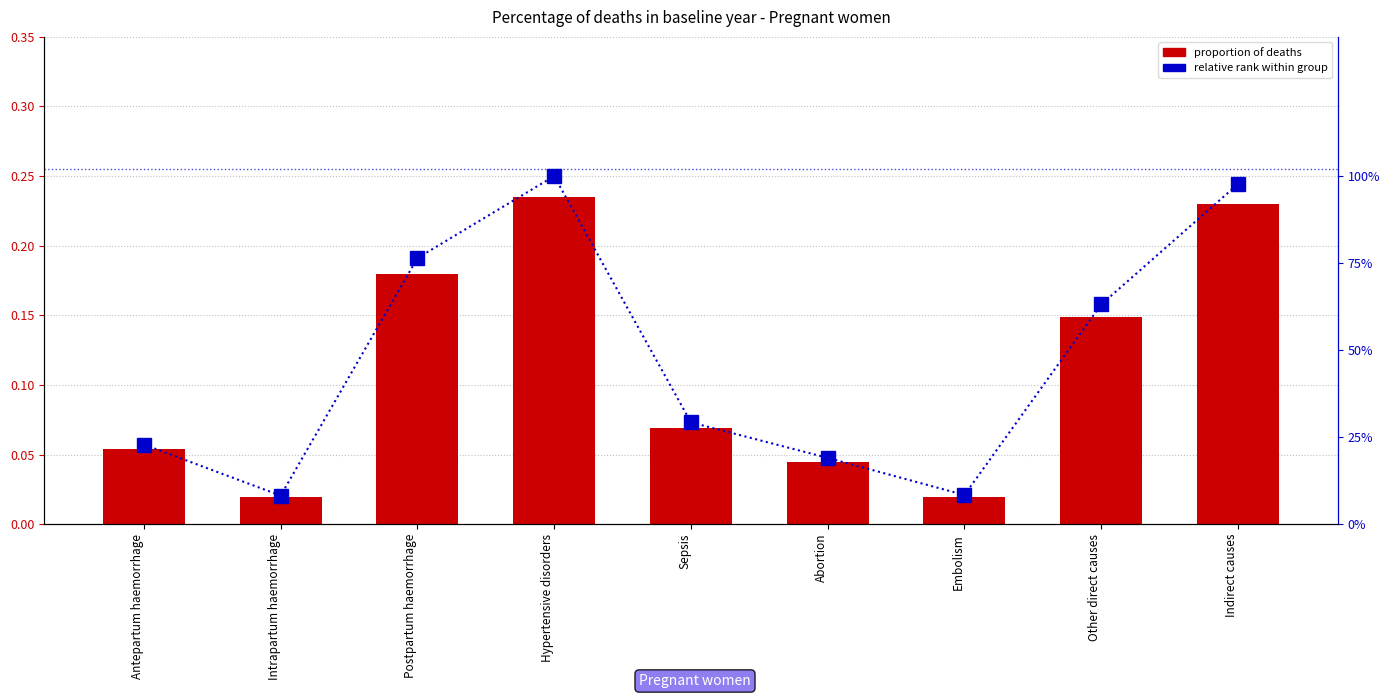

Rank the categories by relative rank within group value from highest to lowest.

Hypertensive disorders, Indirect causes, Postpartum haemorrhage, Other direct causes, Sepsis, Antepartum haemorrhage, Abortion, Embolism, Intrapartum haemorrhage